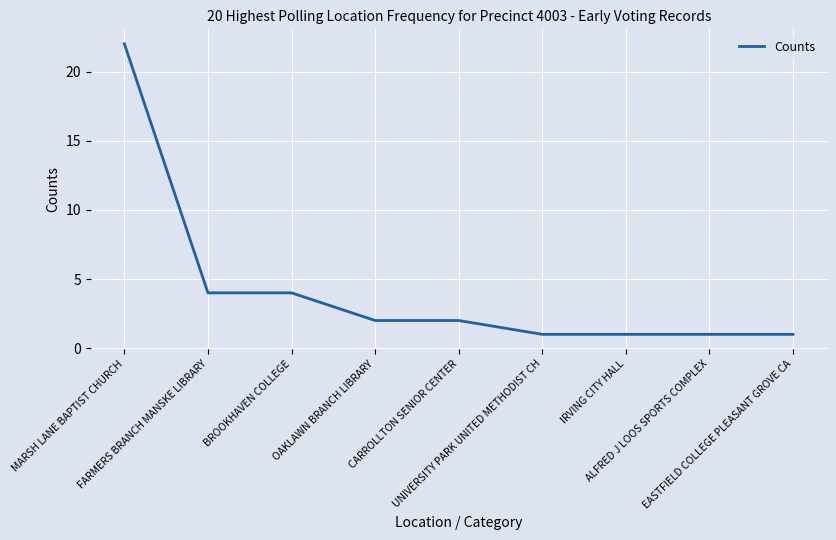

What is the minimum value shown in the chart?

1